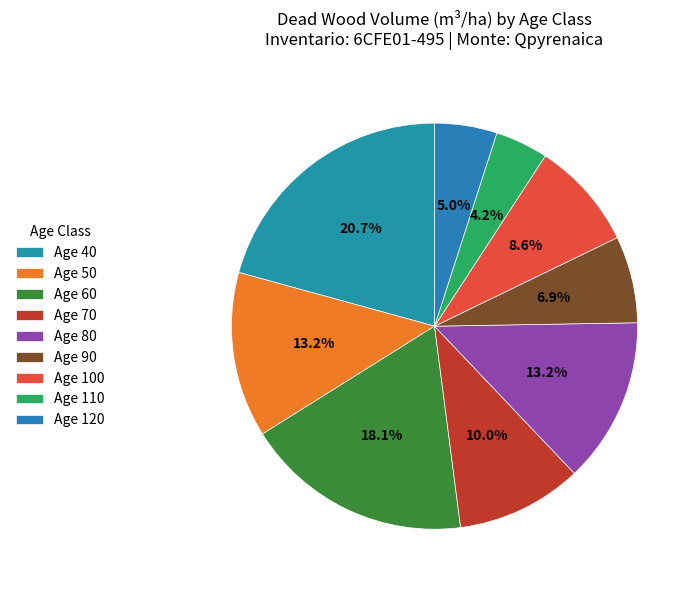

Is there any slice that represents more than half of the pie?

No